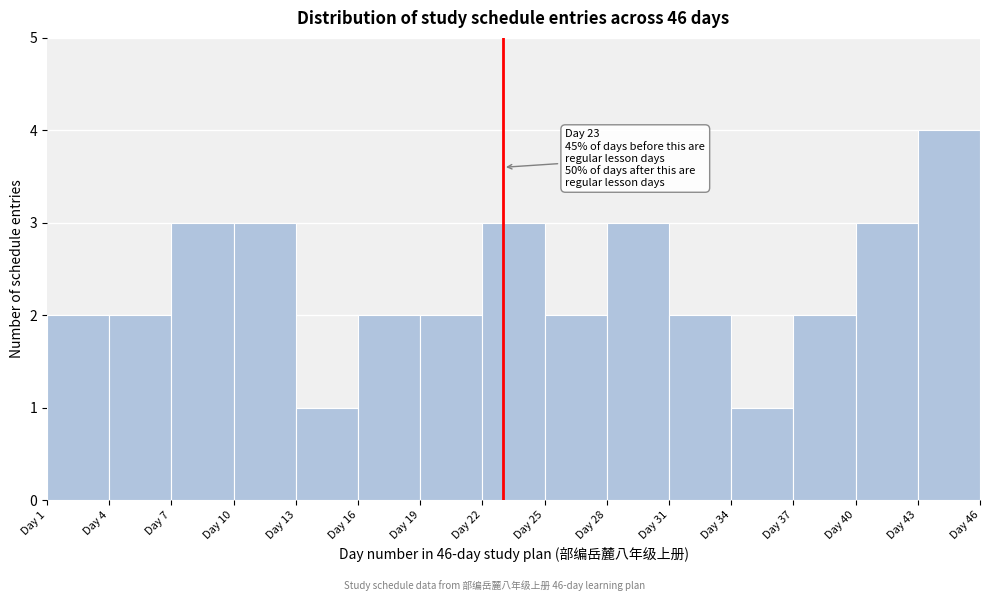

Over which range of the x-axis is the bar tallest?

43 to 46